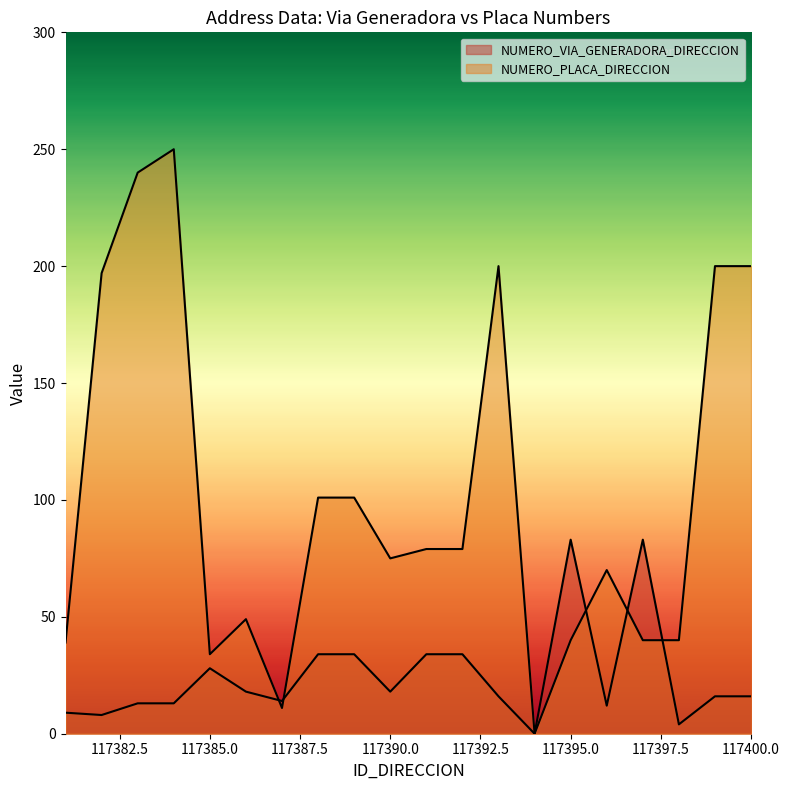

What is the difference between the second highest and minimum values in the NUMERO_PLACA_DIRECCION series?

240